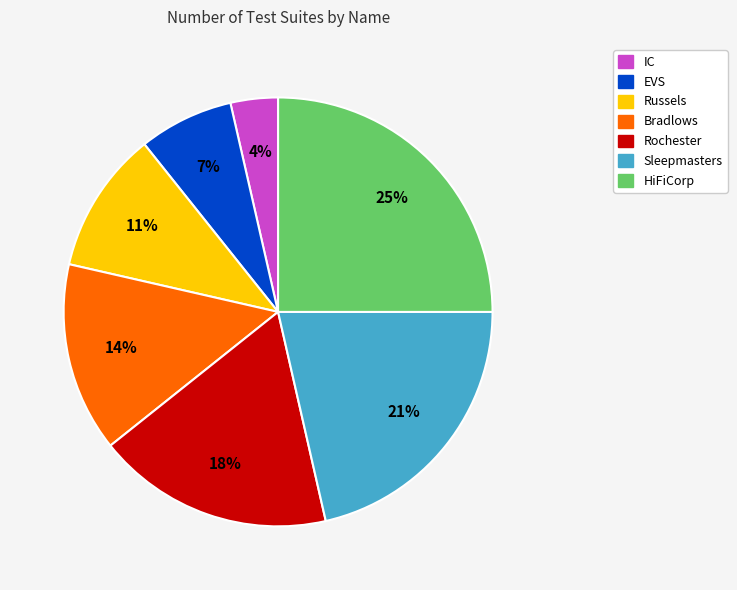

Combined, do EVS and Bradlows account for over 50%?

No